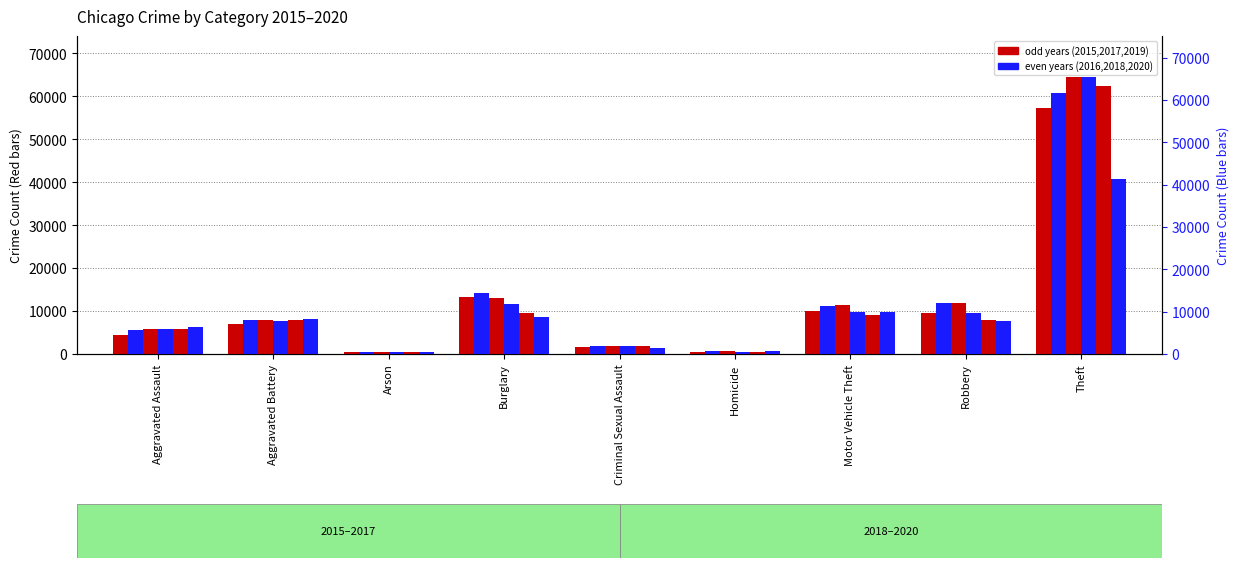

How many groups of bars are there?

9